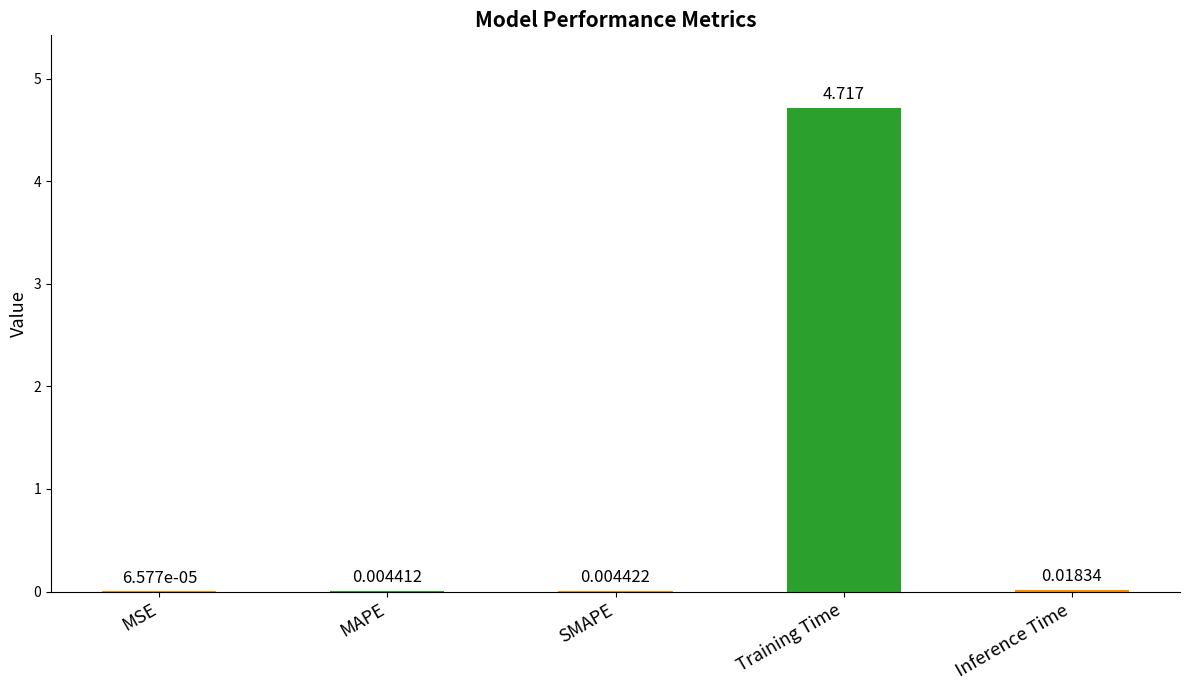

Which has a higher value, SMAPE or Training Time?

Training Time